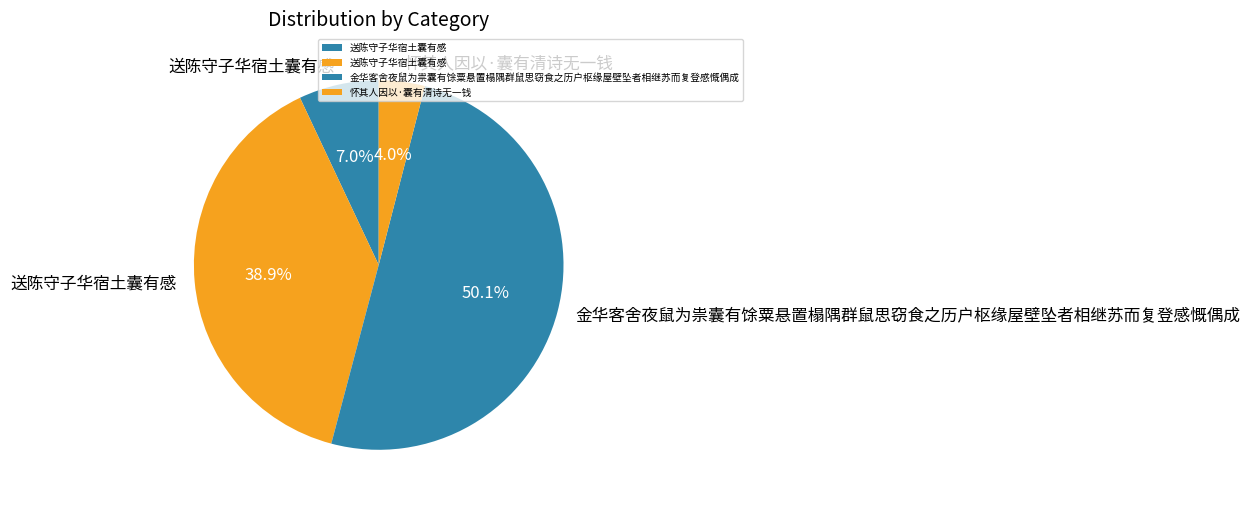

How many slices are in this pie chart?

4